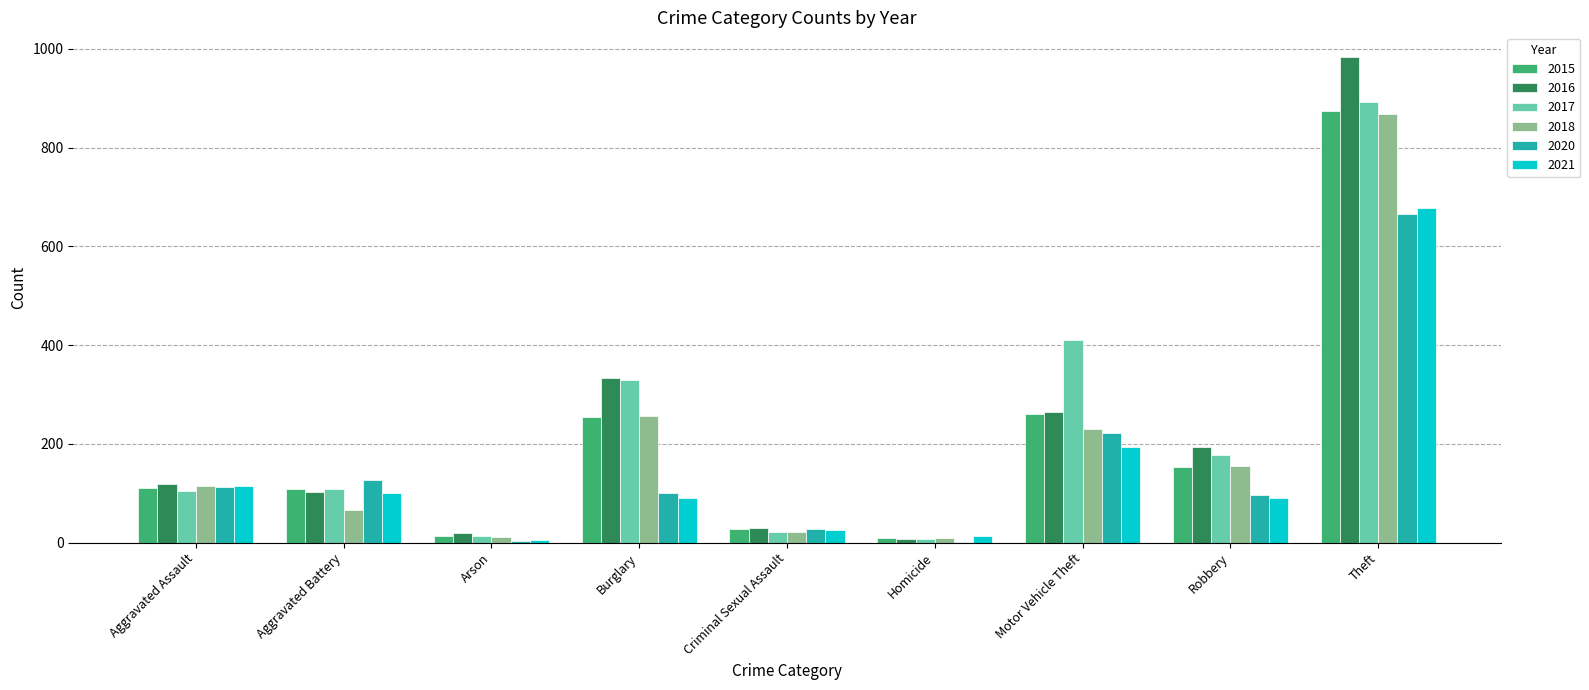

True or false: 2015 has a value of 181 at Aggravated Battery.

False